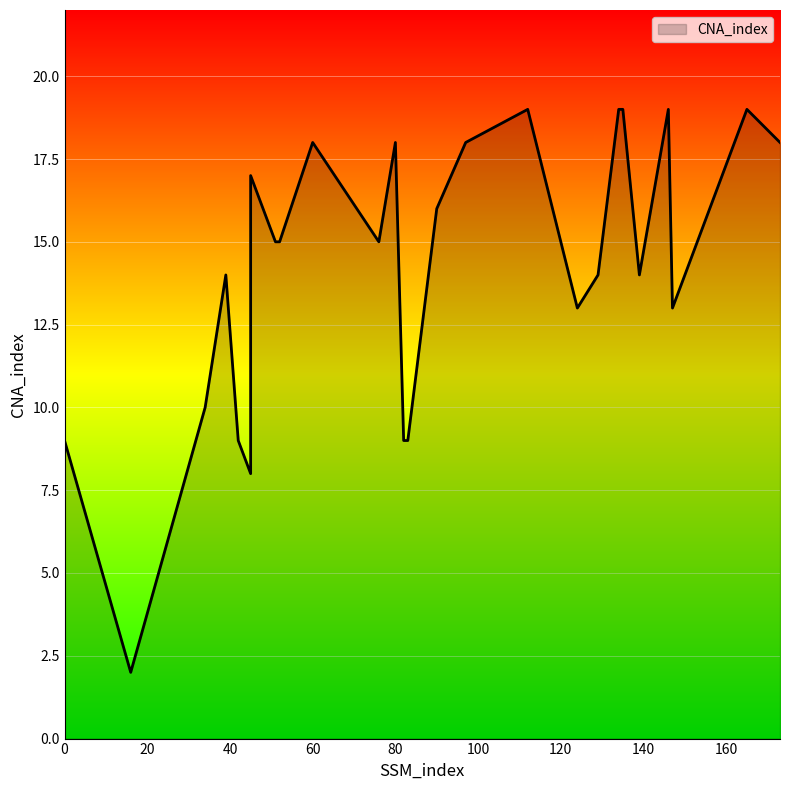

What is the difference between the maximum and second lowest values?

11